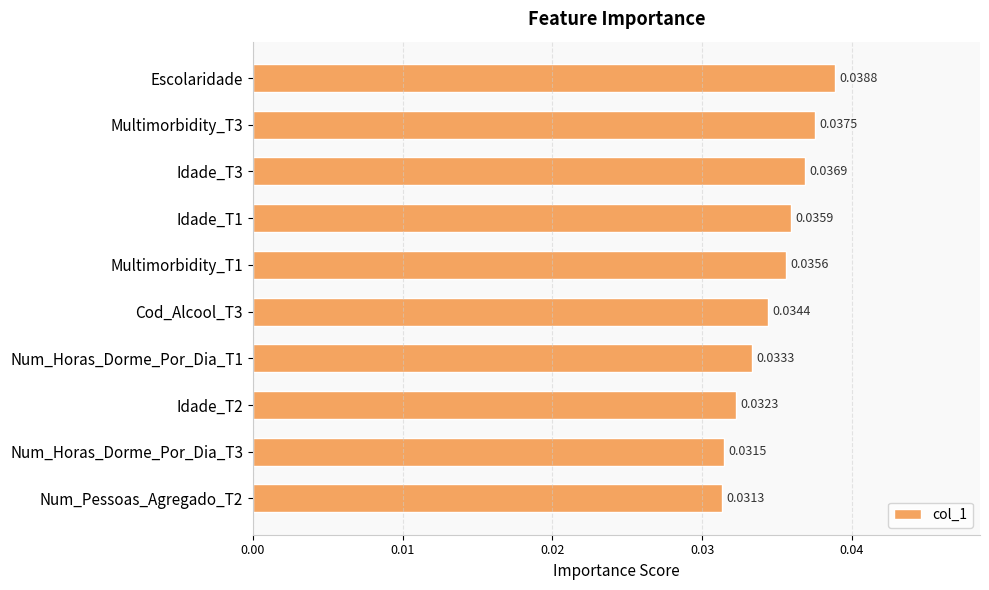

Rank the categories by value from lowest to highest.

Num_Pessoas_Agregado_T2, Num_Horas_Dorme_Por_Dia_T3, Idade_T2, Num_Horas_Dorme_Por_Dia_T1, Cod_Alcool_T3, Multimorbidity_T1, Idade_T1, Idade_T3, Multimorbidity_T3, Escolaridade